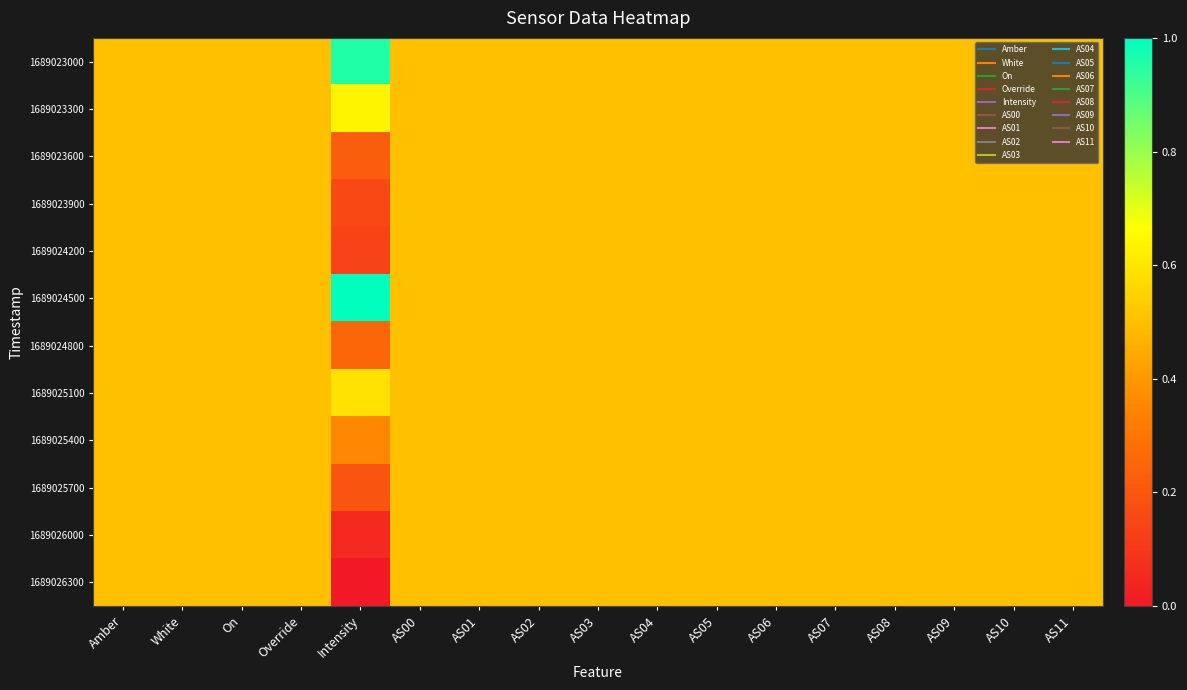

How many distinct data groups are displayed?

12